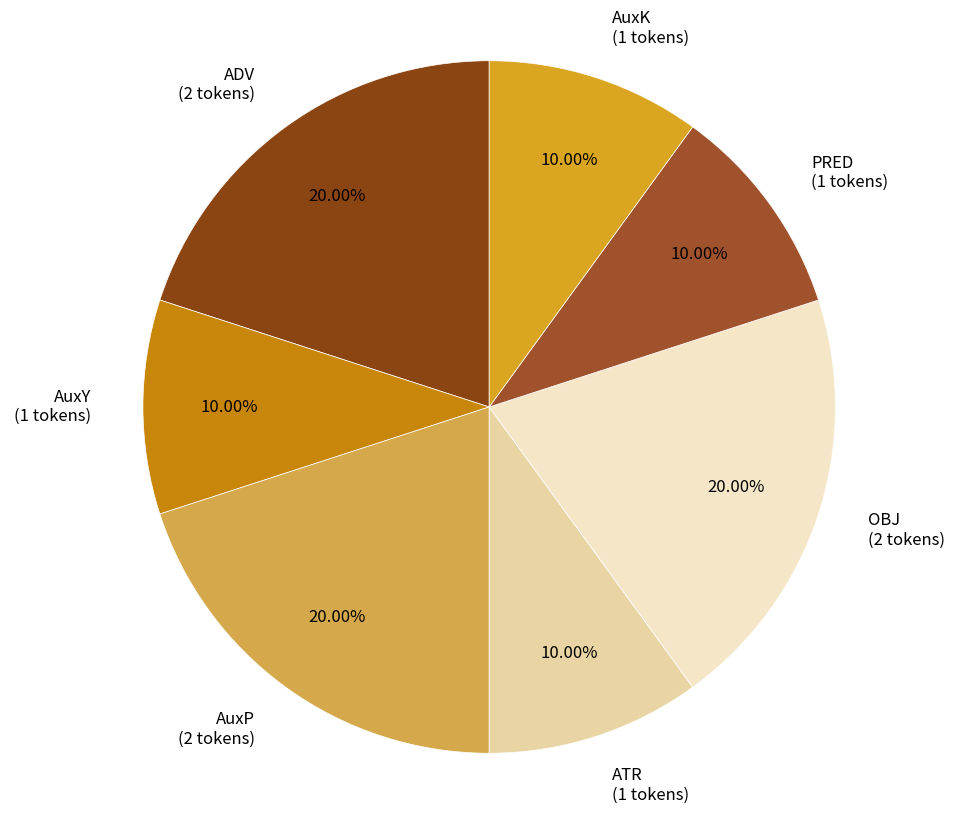

To the nearest percent, what is the difference between the largest and smallest slice percentages?

10%